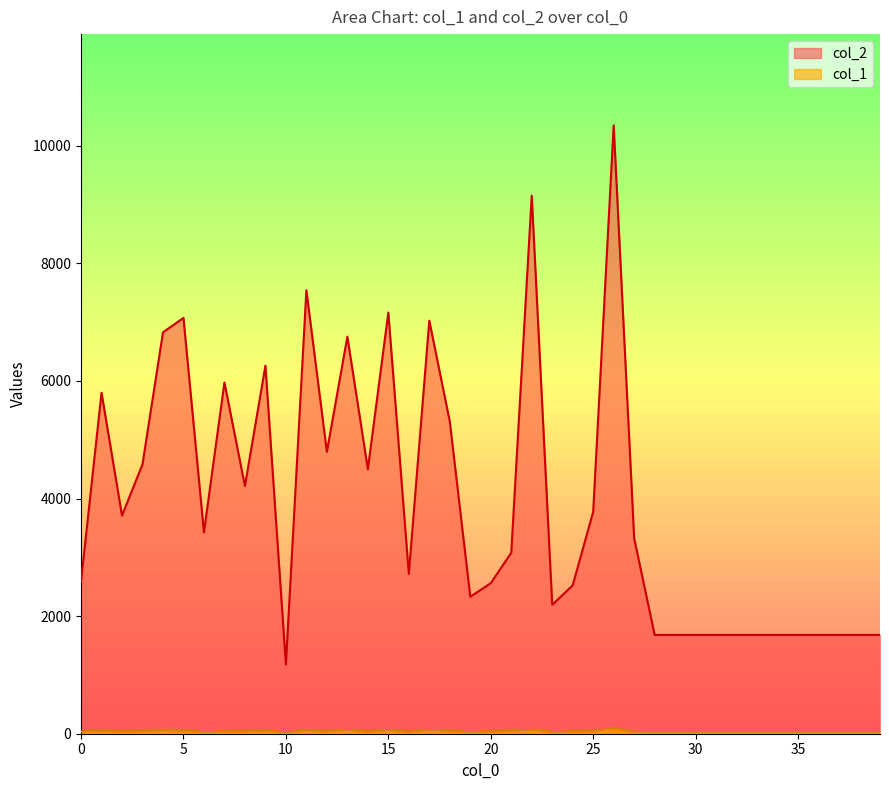

Is the value of col_2 at 18 greater than the value of col_1 at 23?

Yes